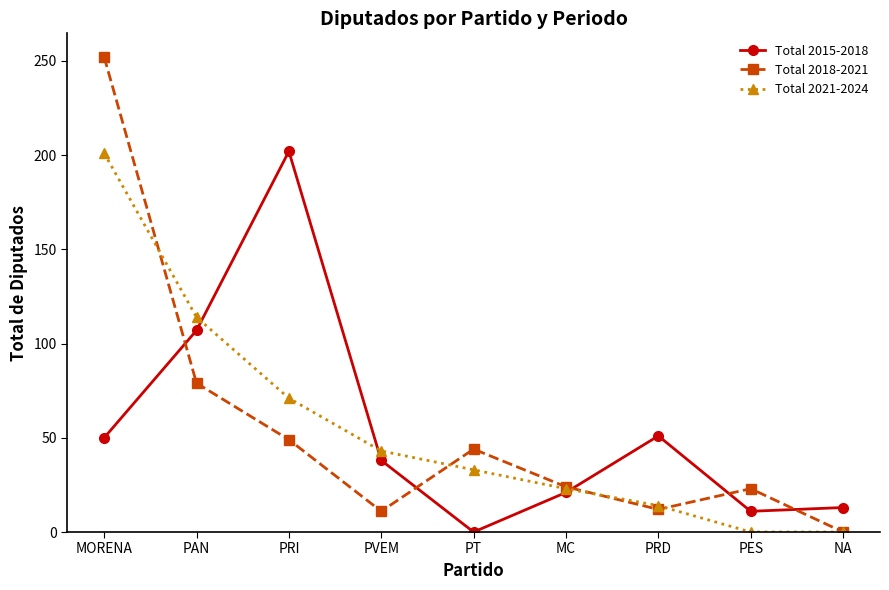

At which category is the sum across all series the highest?

MORENA